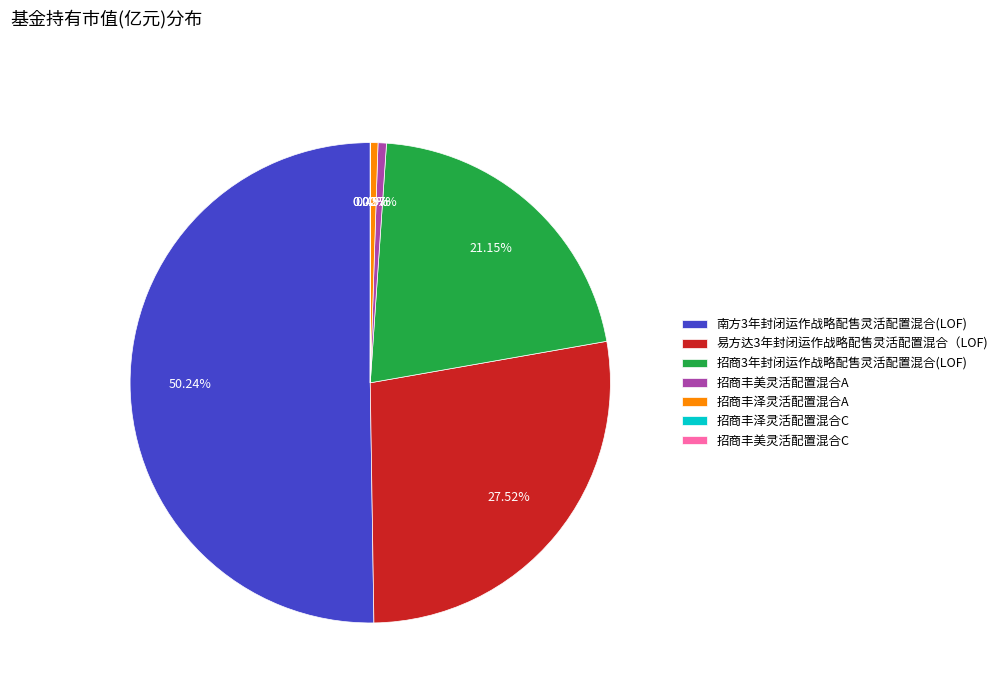

Which category accounts for the majority?

南方3年封闭运作战略配售灵活配置混合(LOF)